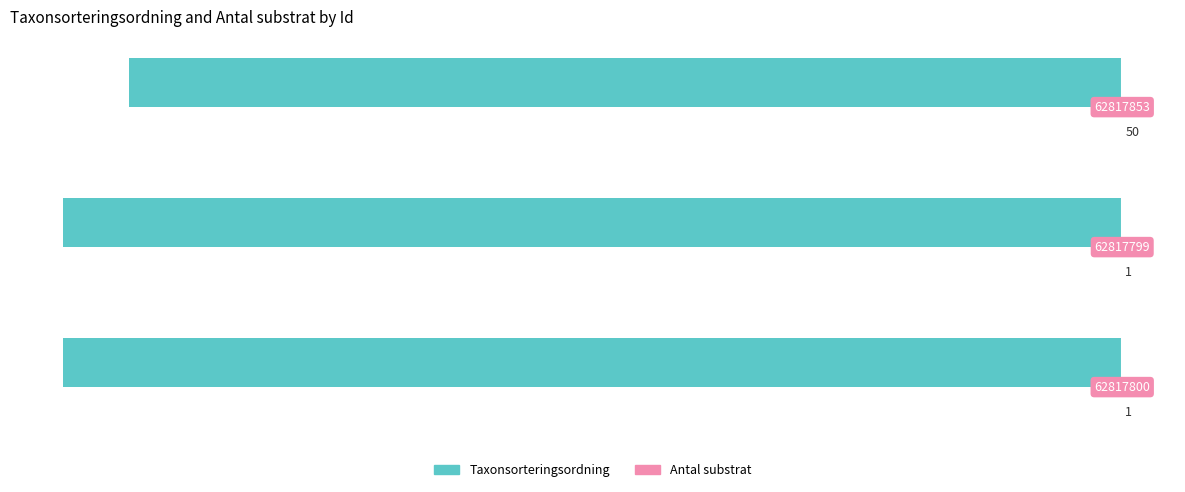

How many bars are there in total?

6